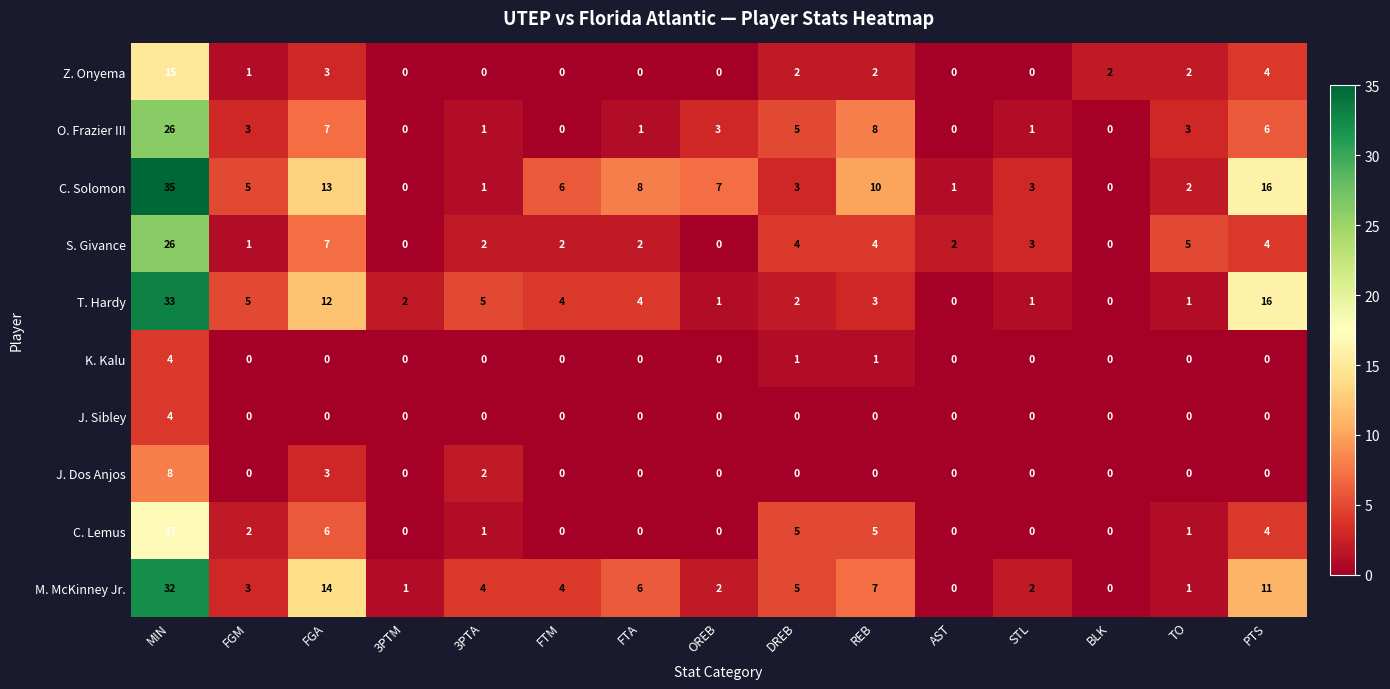

Count the J. Sibley values in the range 0 to 1.

14